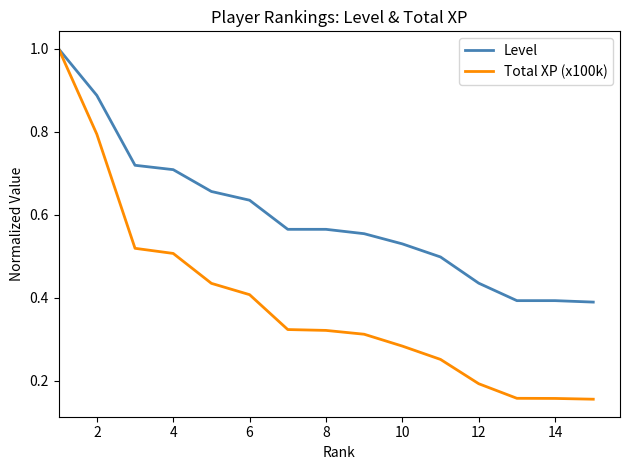

Rank the series by their average value, from highest to lowest.

Level, Total XP (x100k)